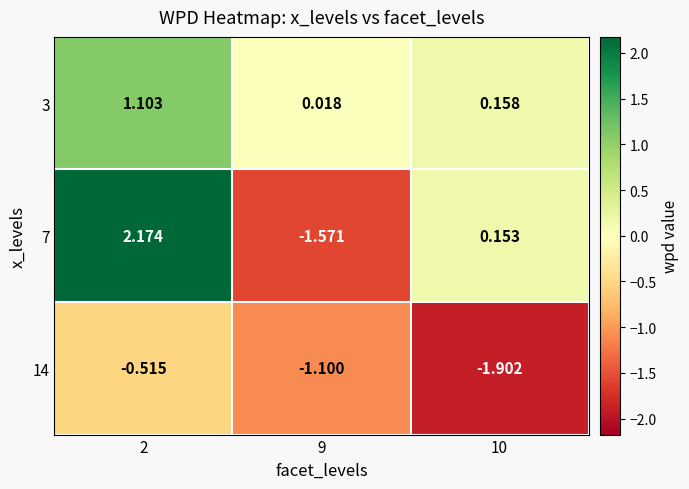

Reading left to right, transcribe all the data shown in this chart.

3: 2=1.1	9=0.0	10=0.2
7: 2=2.2	9=-1.6	10=0.2
14: 2=-0.5	9=-1.1	10=-1.9